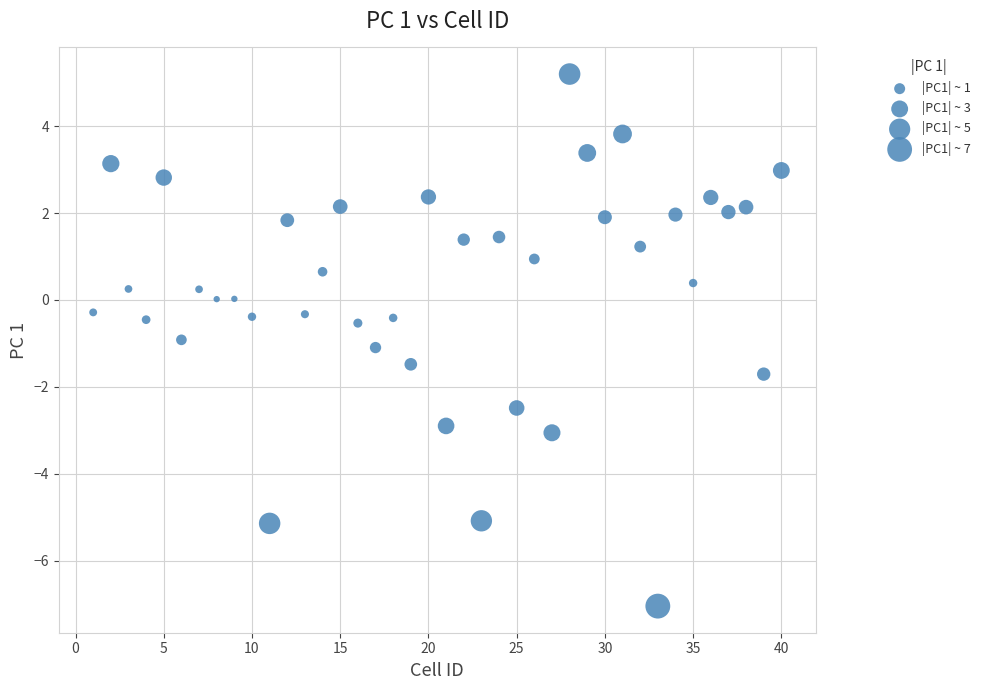

What is the range of X values (max minus min)?

39.0